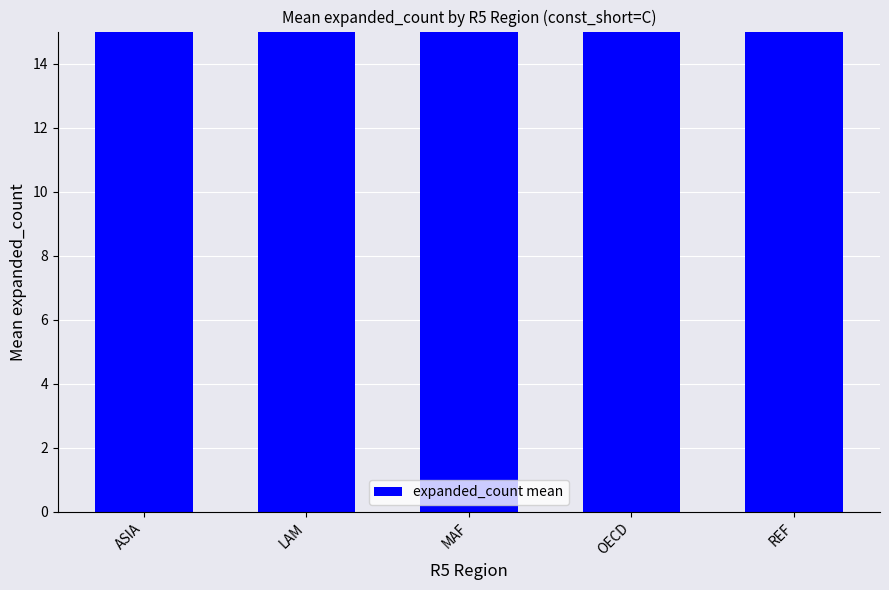

Where is the data nearest to the value 153?

LAM